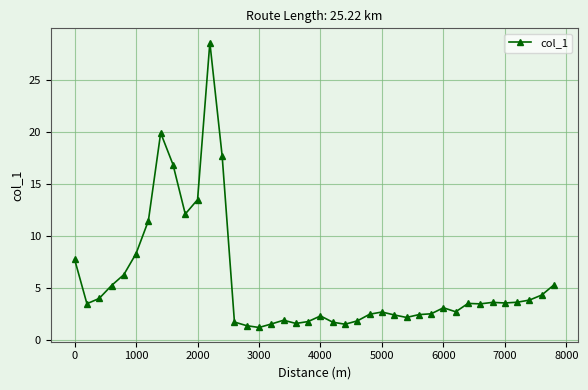

Does the chart display data point markers on the line(s)?

Yes